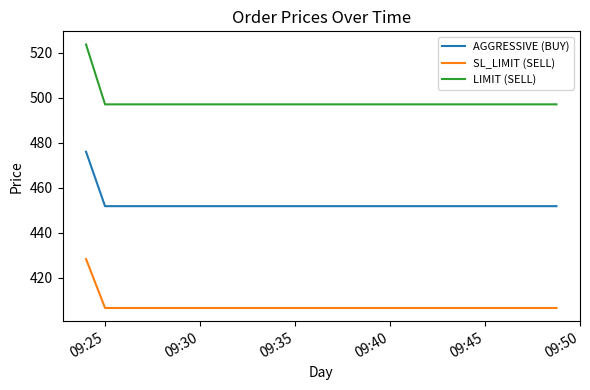

What is the highest value of the SL_LIMIT (SELL) series?

428.4